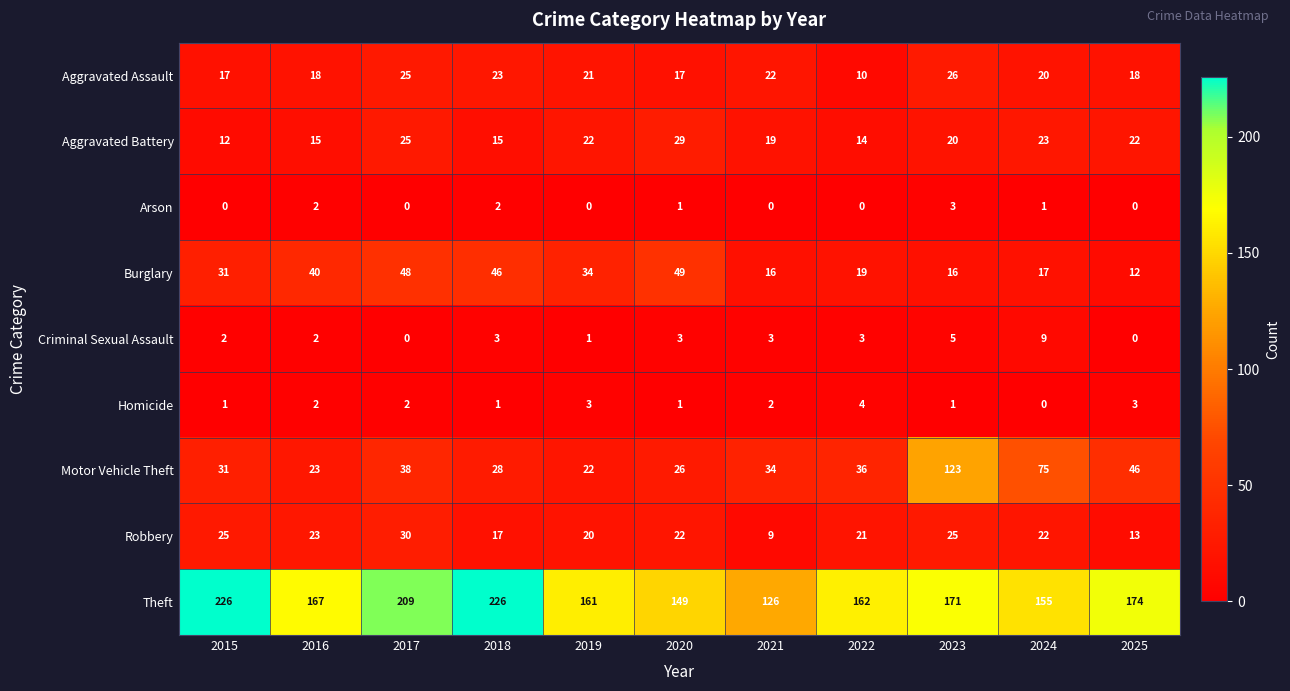

The Criminal Sexual Assault series shows 9 at 2024. True or false?

True